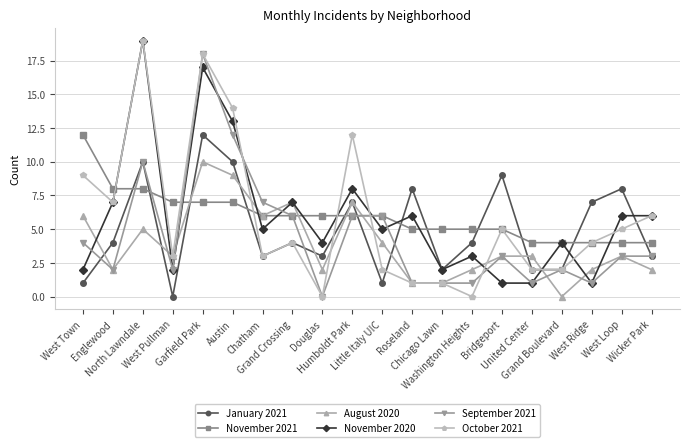

Does the chart have visible grid lines?

Yes